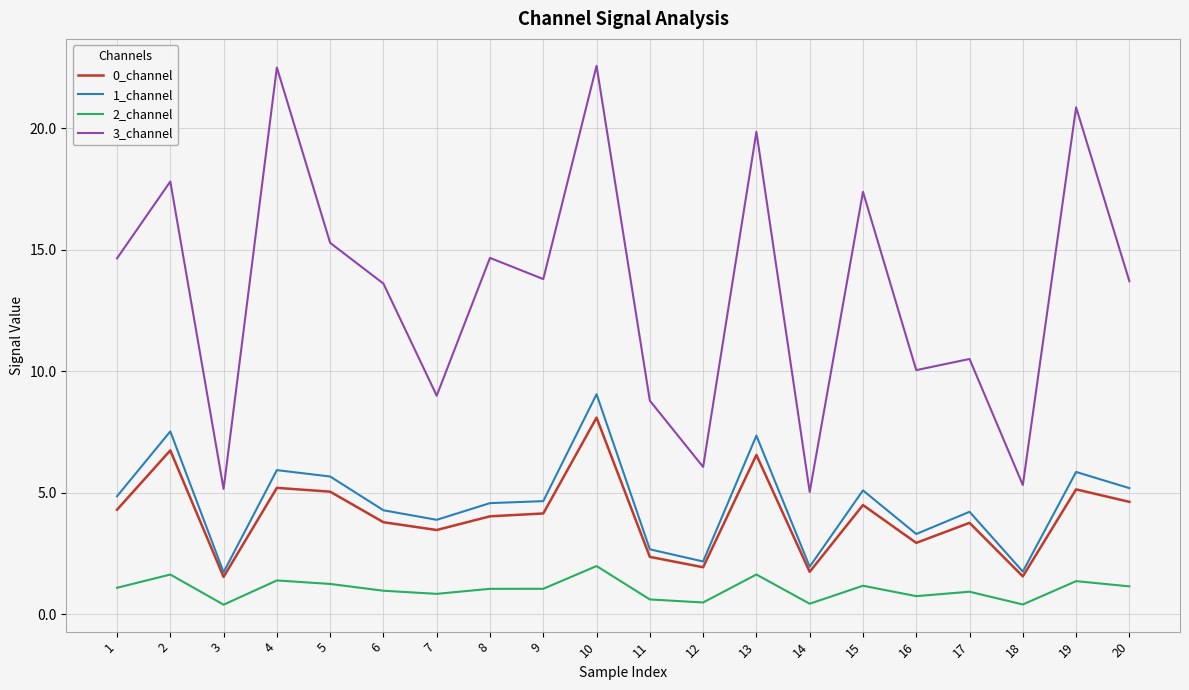

What is the greatest value displayed?

22.6